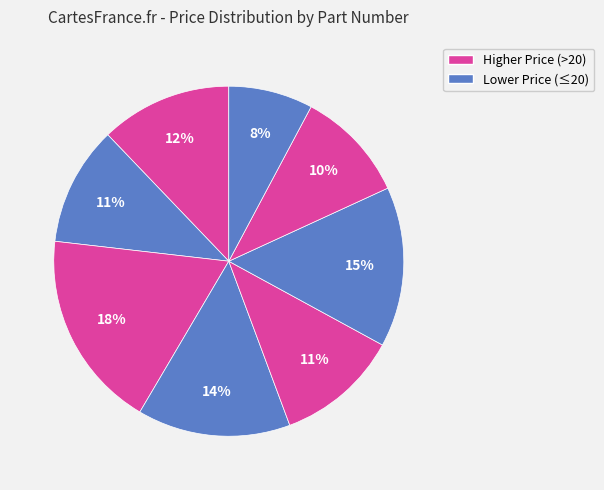

How many slices are in this pie chart?

8